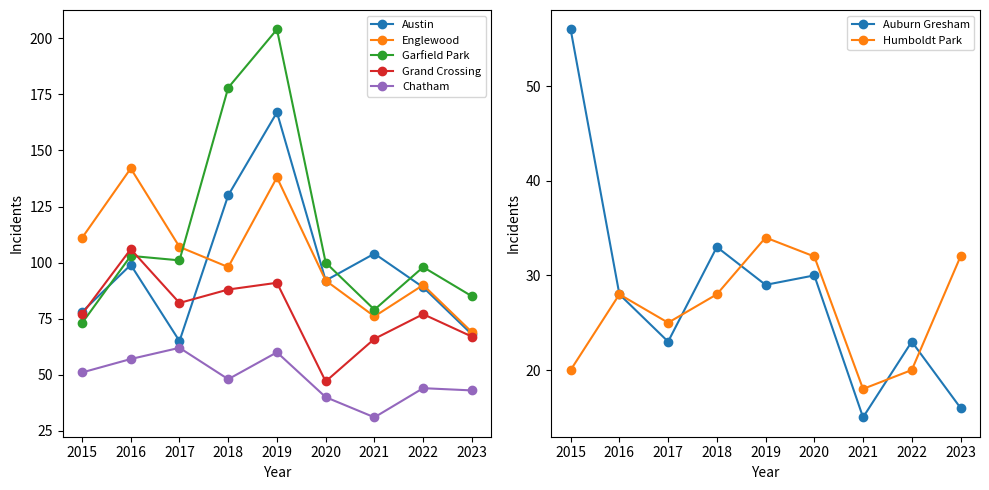

How many data points in Chatham are above 48?

4